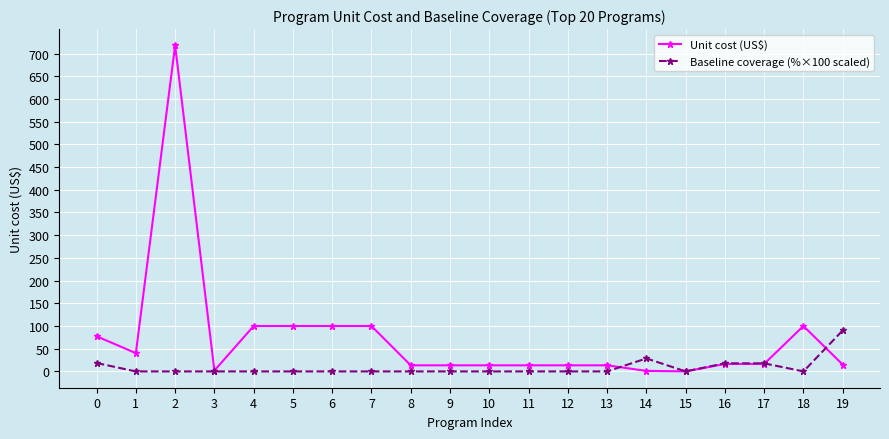

Which series has the widest spread of values?

Unit cost (US$)